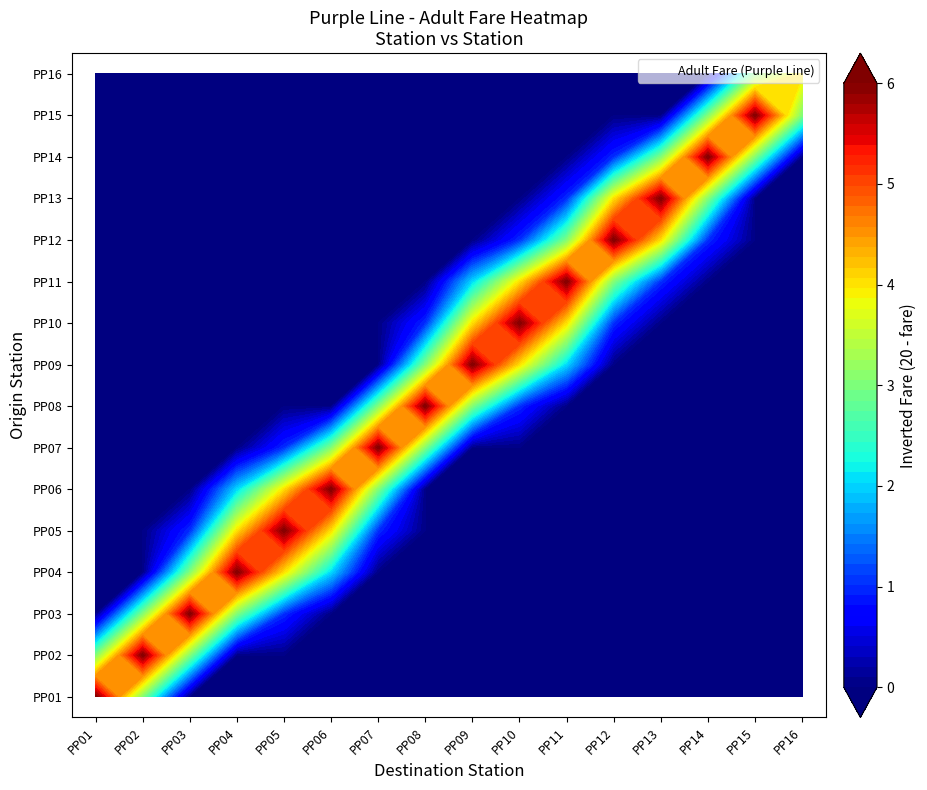

Reading right to left, extract all data points from this chart.

PP01: PP16=20	PP15=20	PP14=20	PP13=20	PP12=20	PP11=20	PP10=20	PP09=20	PP08=20	PP07=20	PP06=20	PP05=20	PP04=20	PP03=20	PP02=17	PP01=14
PP02: PP16=20	PP15=20	PP14=20	PP13=20	PP12=20	PP11=20	PP10=20	PP09=20	PP08=20	PP07=20	PP06=20	PP05=20	PP04=20	PP03=17	PP02=14	PP01=17
PP03: PP16=20	PP15=20	PP14=20	PP13=20	PP12=20	PP11=20	PP10=20	PP09=20	PP08=20	PP07=20	PP06=20	PP05=19	PP04=17	PP03=14	PP02=17	PP01=20
PP04: PP16=20	PP15=20	PP14=20	PP13=20	PP12=20	PP11=20	PP10=20	PP09=20	PP08=20	PP07=20	PP06=18	PP05=16	PP04=14	PP03=17	PP02=20	PP01=20
PP05: PP16=20	PP15=20	PP14=20	PP13=20	PP12=20	PP11=20	PP10=20	PP09=20	PP08=20	PP07=19	PP06=16	PP05=14	PP04=16	PP03=19	PP02=20	PP01=20
PP06: PP16=20	PP15=20	PP14=20	PP13=20	PP12=20	PP11=20	PP10=20	PP09=20	PP08=20	PP07=17	PP06=14	PP05=16	PP04=18	PP03=20	PP02=20	PP01=20
PP07: PP16=20	PP15=20	PP14=20	PP13=20	PP12=20	PP11=20	PP10=20	PP09=20	PP08=17	PP07=14	PP06=17	PP05=19	PP04=20	PP03=20	PP02=20	PP01=20
PP08: PP16=20	PP15=20	PP14=20	PP13=20	PP12=20	PP11=20	PP10=19	PP09=17	PP08=14	PP07=17	PP06=20	PP05=20	PP04=20	PP03=20	PP02=20	PP01=20
PP09: PP16=20	PP15=20	PP14=20	PP13=20	PP12=20	PP11=18	PP10=16	PP09=14	PP08=17	PP07=20	PP06=20	PP05=20	PP04=20	PP03=20	PP02=20	PP01=20
PP10: PP16=20	PP15=20	PP14=20	PP13=20	PP12=19	PP11=16	PP10=14	PP09=16	PP08=19	PP07=20	PP06=20	PP05=20	PP04=20	PP03=20	PP02=20	PP01=20
PP11: PP16=20	PP15=20	PP14=20	PP13=19	PP12=17	PP11=14	PP10=16	PP09=18	PP08=20	PP07=20	PP06=20	PP05=20	PP04=20	PP03=20	PP02=20	PP01=20
PP12: PP16=20	PP15=20	PP14=19	PP13=16	PP12=14	PP11=17	PP10=19	PP09=20	PP08=20	PP07=20	PP06=20	PP05=20	PP04=20	PP03=20	PP02=20	PP01=20
PP13: PP16=20	PP15=20	PP14=17	PP13=14	PP12=16	PP11=19	PP10=20	PP09=20	PP08=20	PP07=20	PP06=20	PP05=20	PP04=20	PP03=20	PP02=20	PP01=20
PP14: PP16=20	PP15=17	PP14=14	PP13=17	PP12=19	PP11=20	PP10=20	PP09=20	PP08=20	PP07=20	PP06=20	PP05=20	PP04=20	PP03=20	PP02=20	PP01=20
PP15: PP16=17	PP15=14	PP14=17	PP13=20	PP12=20	PP11=20	PP10=20	PP09=20	PP08=20	PP07=20	PP06=20	PP05=20	PP04=20	PP03=20	PP02=20	PP01=20
PP16: PP16=16	PP15=17	PP14=20	PP13=20	PP12=20	PP11=20	PP10=20	PP09=20	PP08=20	PP07=20	PP06=20	PP05=20	PP04=20	PP03=20	PP02=20	PP01=20